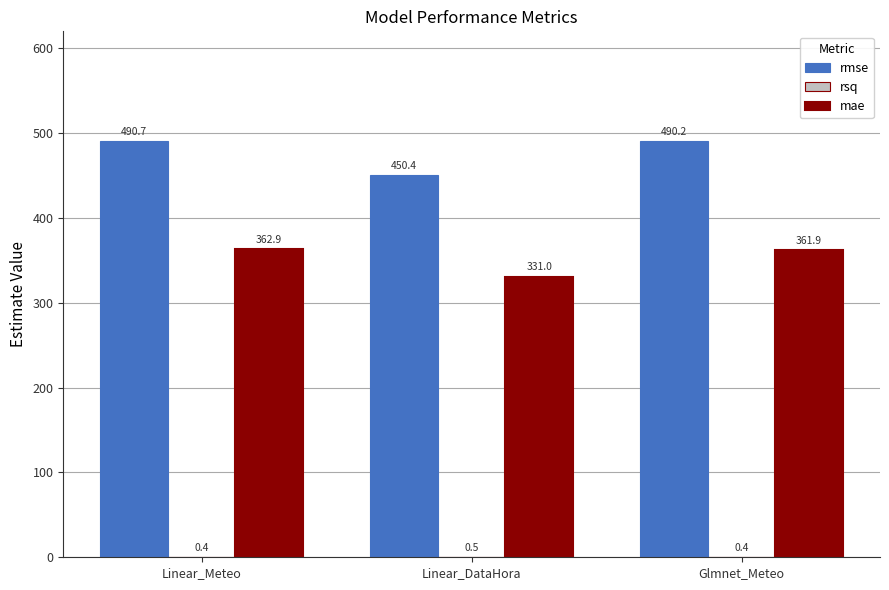

Which series has the largest total across all categories?

rmse